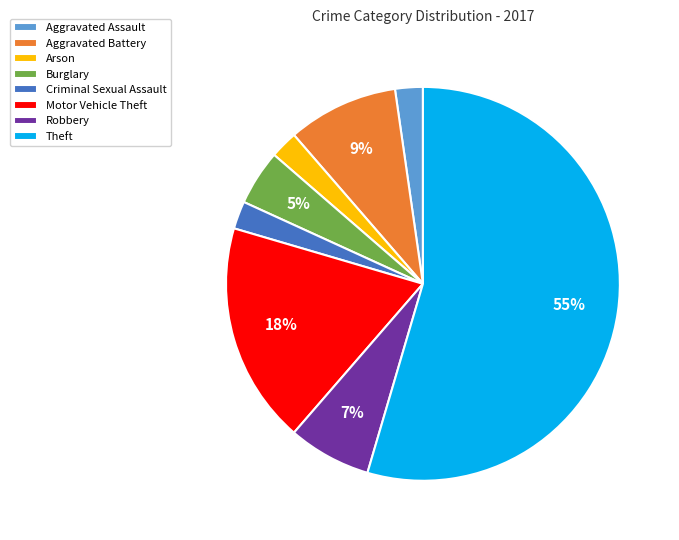

Do Aggravated Assault and Criminal Sexual Assault together represent more than half of the pie?

No